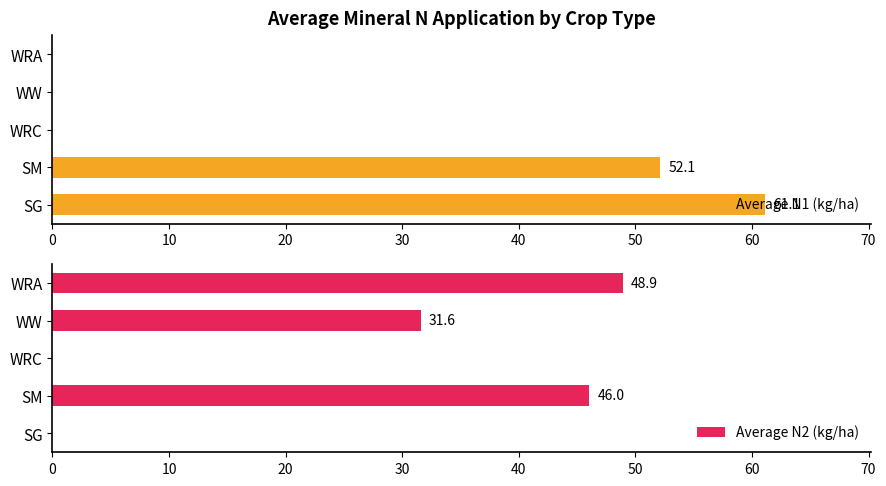

Count the number of data series in this chart.

2